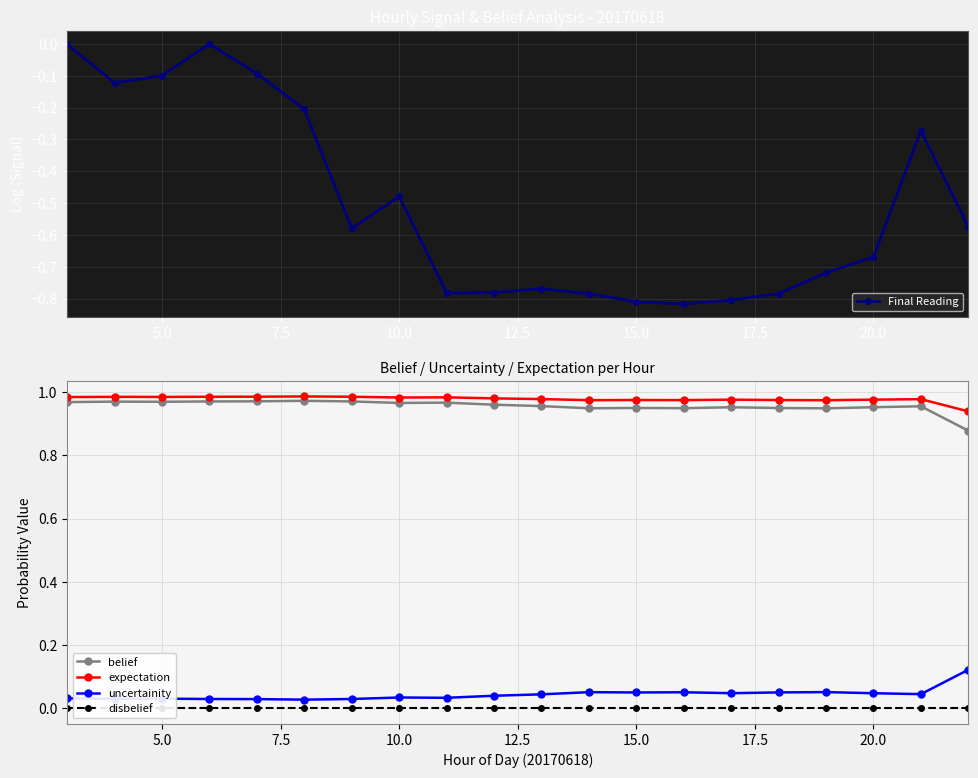

How many data points does each series have?

20